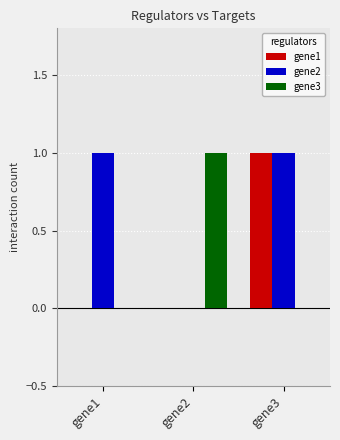

The gene1 series shows 0 at gene2. True or false?

True